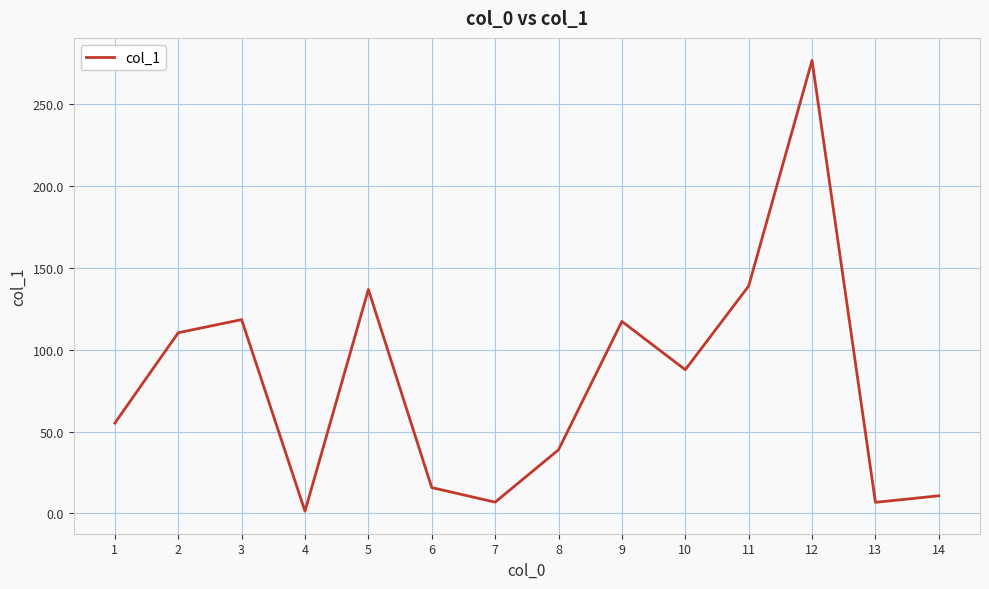

Does the chart display data point markers on the line(s)?

No